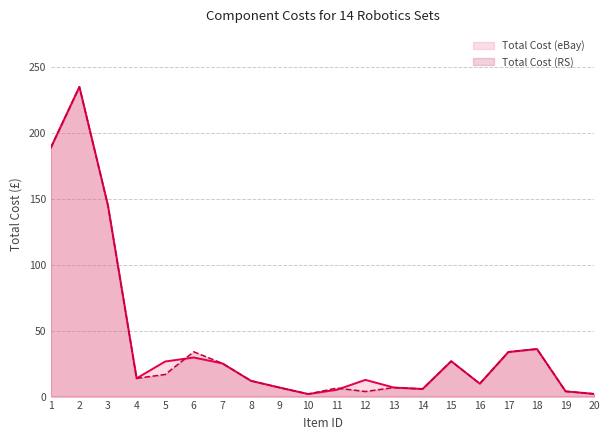

List the series in order of their peak value, highest first.

Total Cost (eBay), Total Cost (RS)